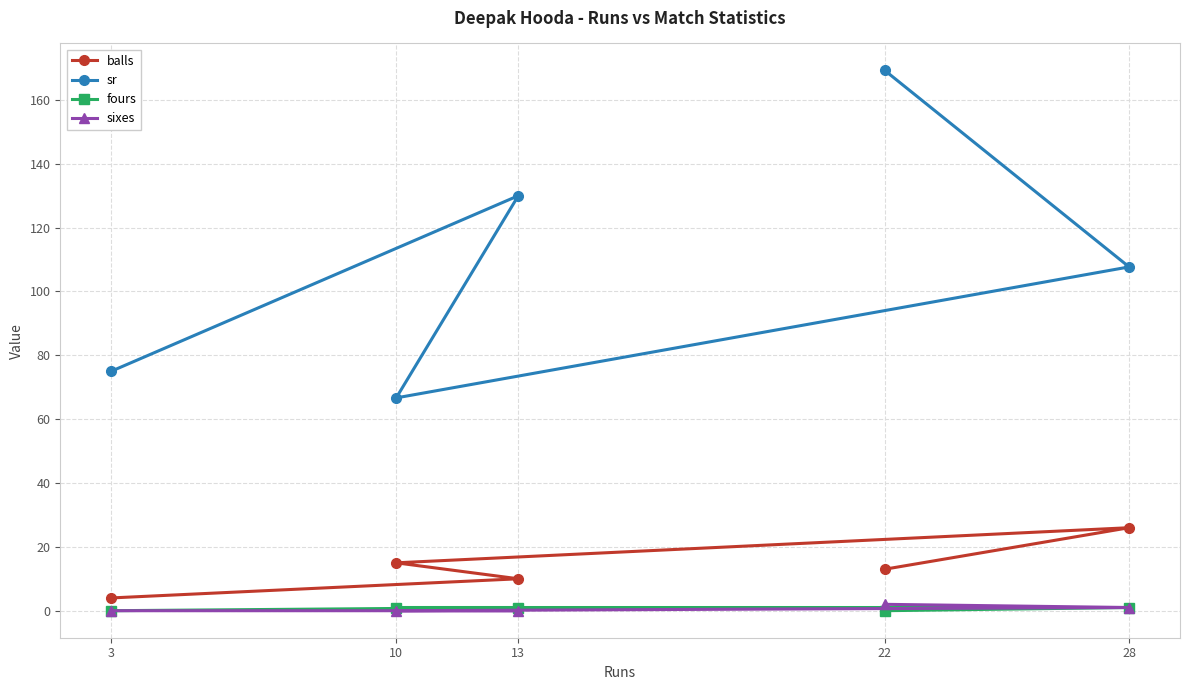

Where does the sr series first go above 107?

13